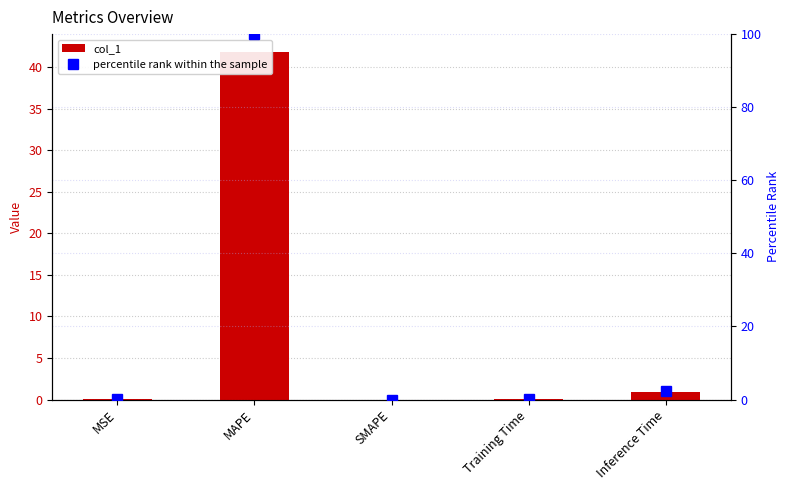

What are all the series names shown in the legend?

col_1, percentile rank within the sample